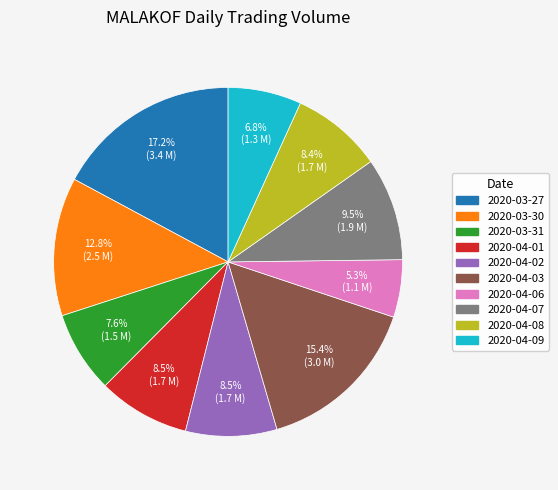

To the nearest percent, what is the average slice percentage?

10%